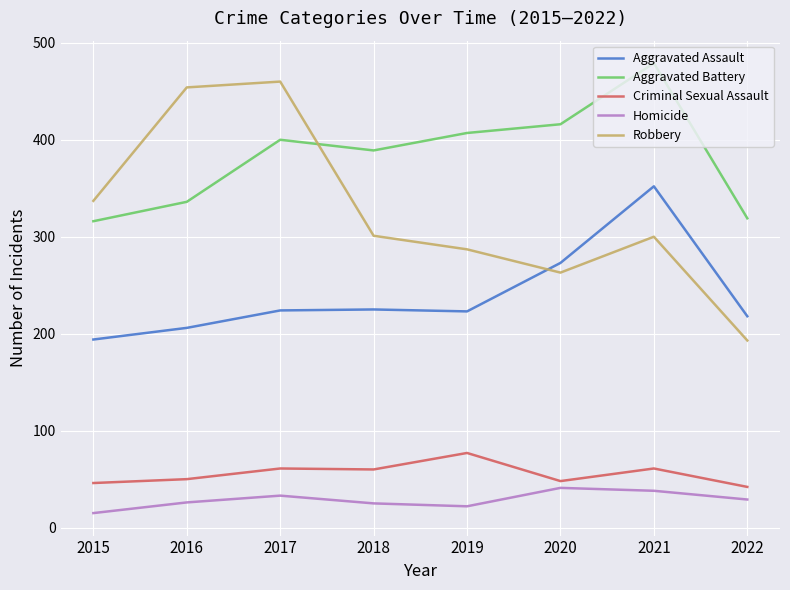

In Robbery, how many points are lower than both neighbors (excluding endpoints)?

1